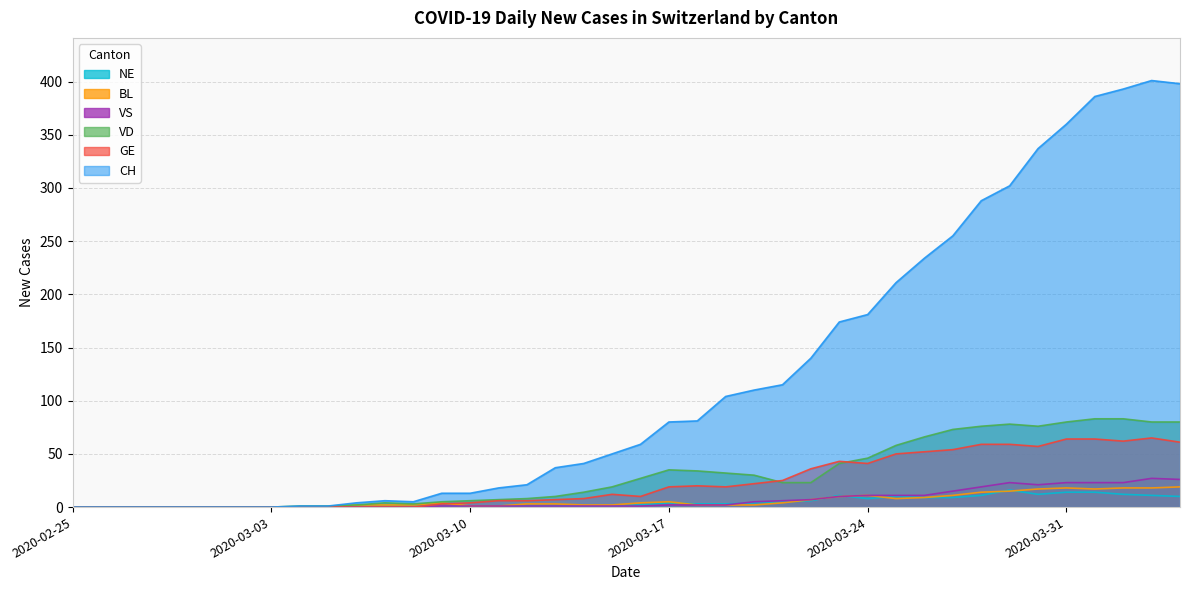

Which series has the widest spread of values?

CH